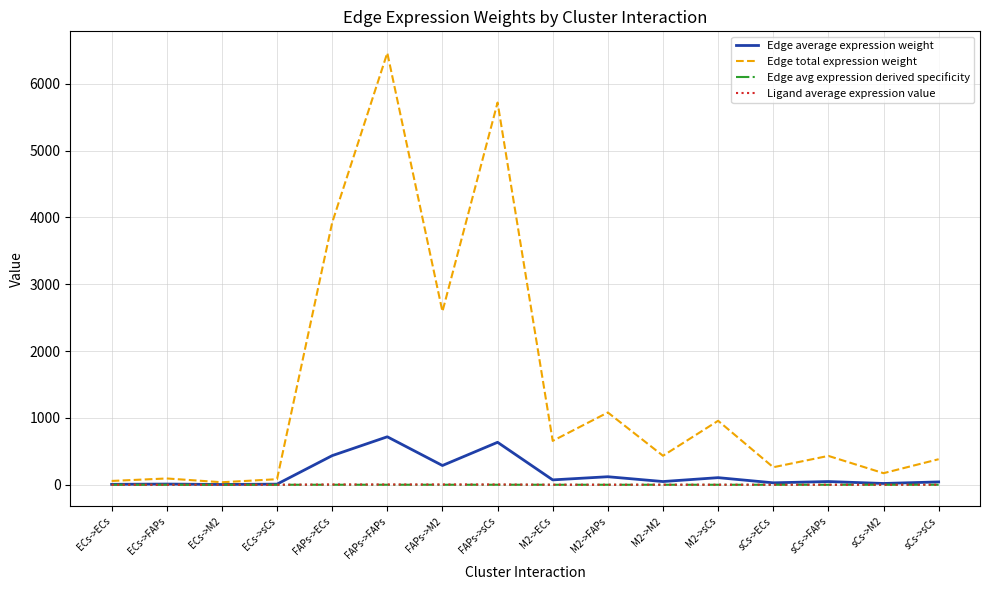

Which label corresponds to the largest value in the chart?

FAPs->FAPs